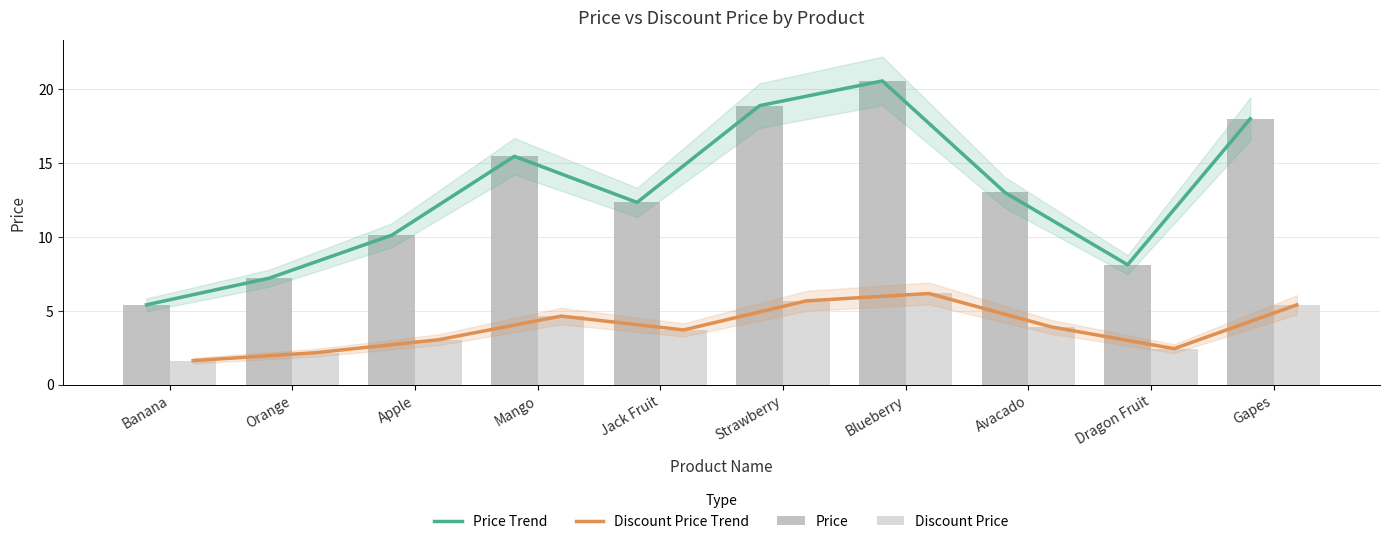

How many data points does each series have?

10